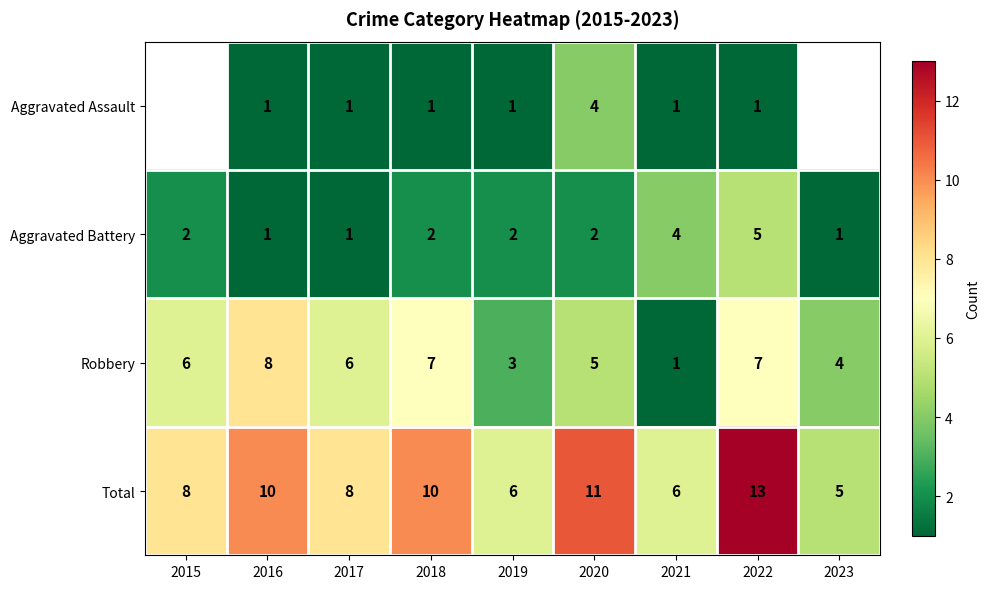

Count the Aggravated Battery values in the range 1 to 2.

7